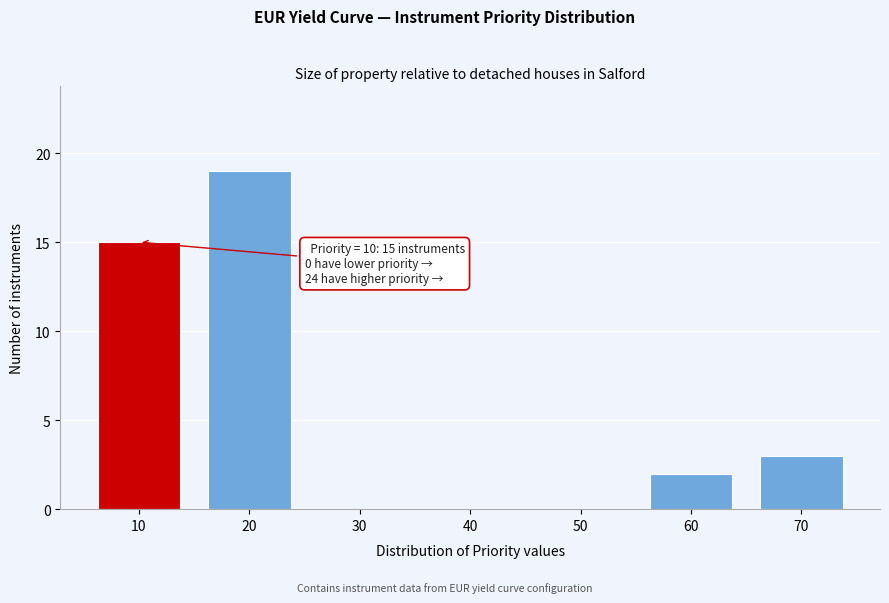

Reading left to right, what are all the values shown in this chart?

10=15	20=19	30=0	40=0	50=0	60=2	70=3